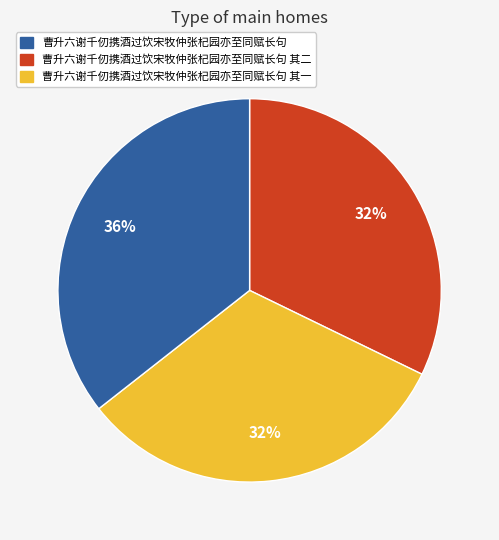

Is there any slice that represents more than half of the pie?

No